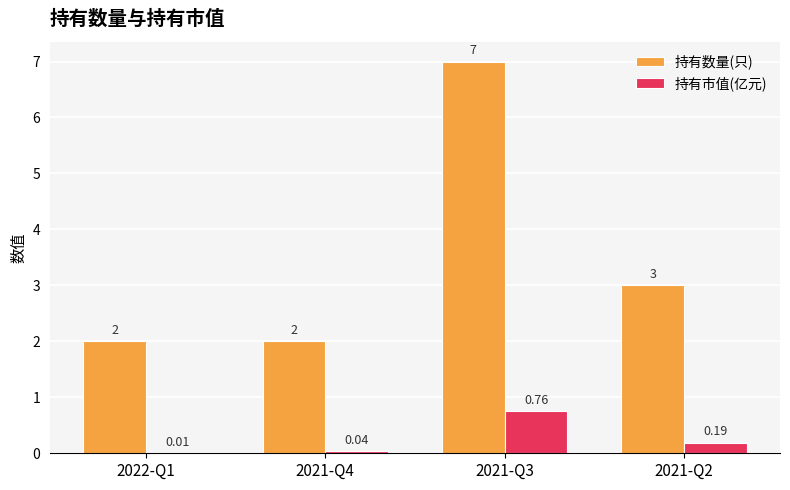

Between 2021-Q4 and 2021-Q2, which series saw the biggest shift?

持有数量(只)